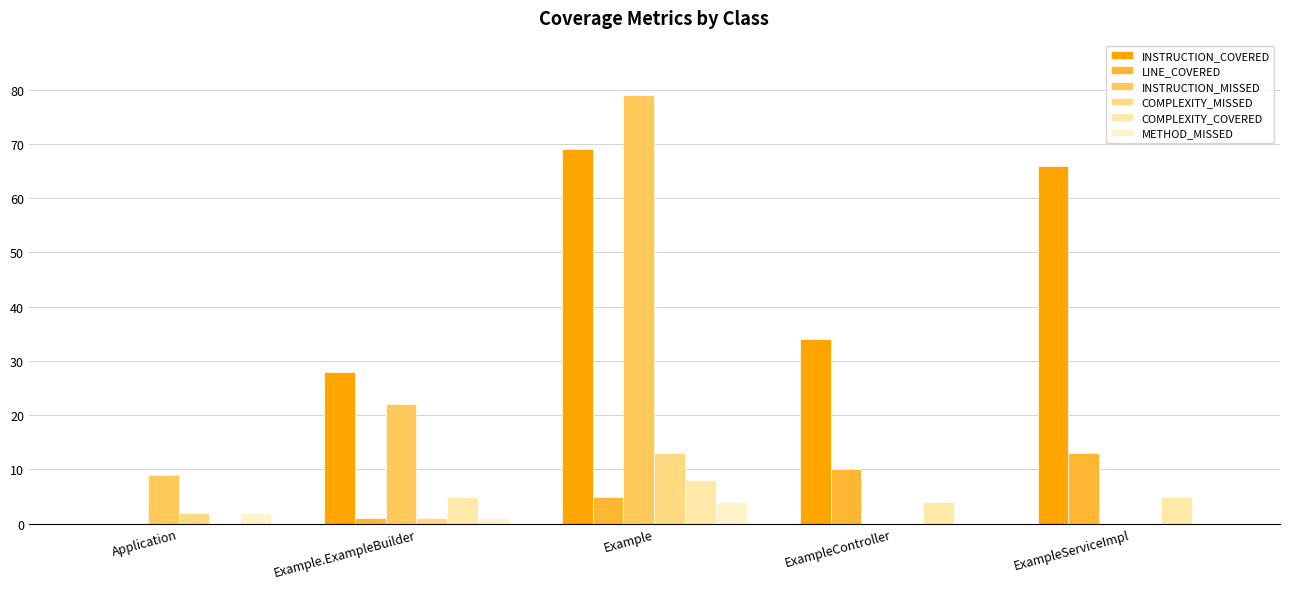

How many values in COMPLEXITY_COVERED are above zero?

4